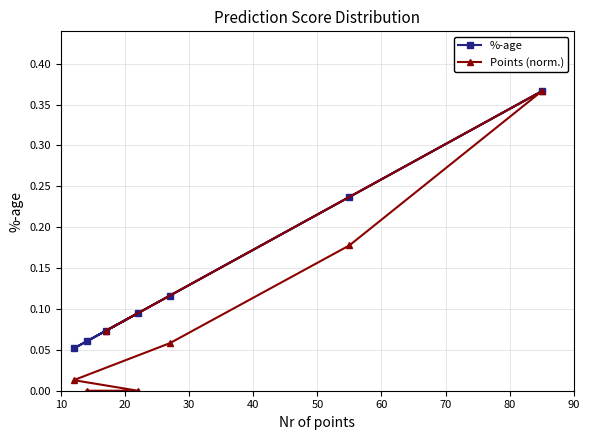

At how many categories does at least one series exceed 0?

7